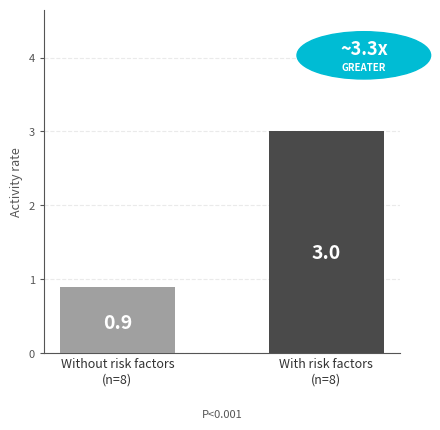

At which label is the value closest to 1?

Without risk factors
(n=8)